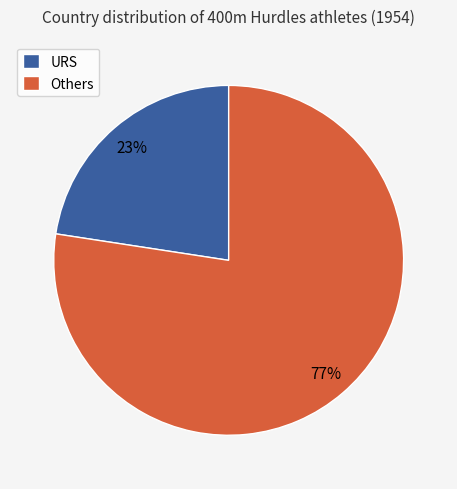

Is it true that Others is 83% of the pie?

False